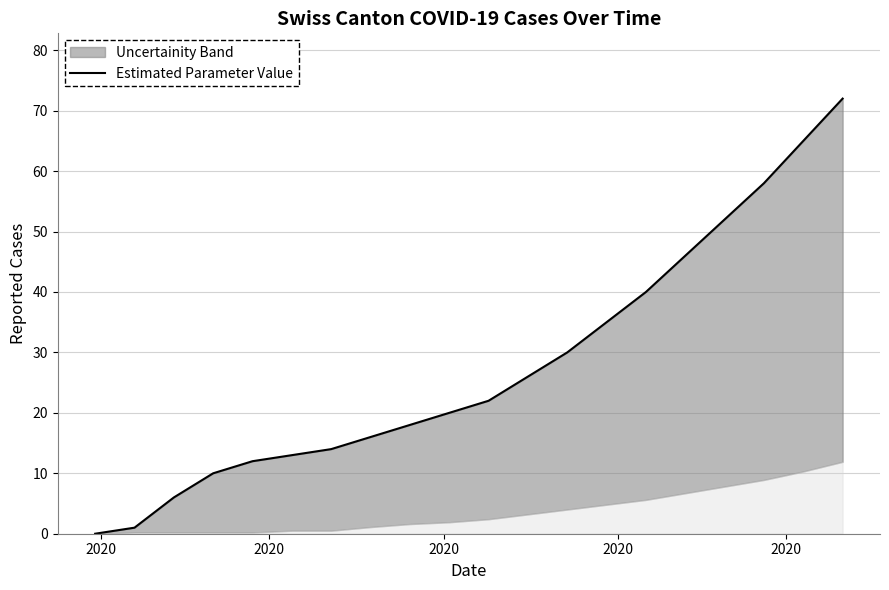

What is the sum of all values?

556